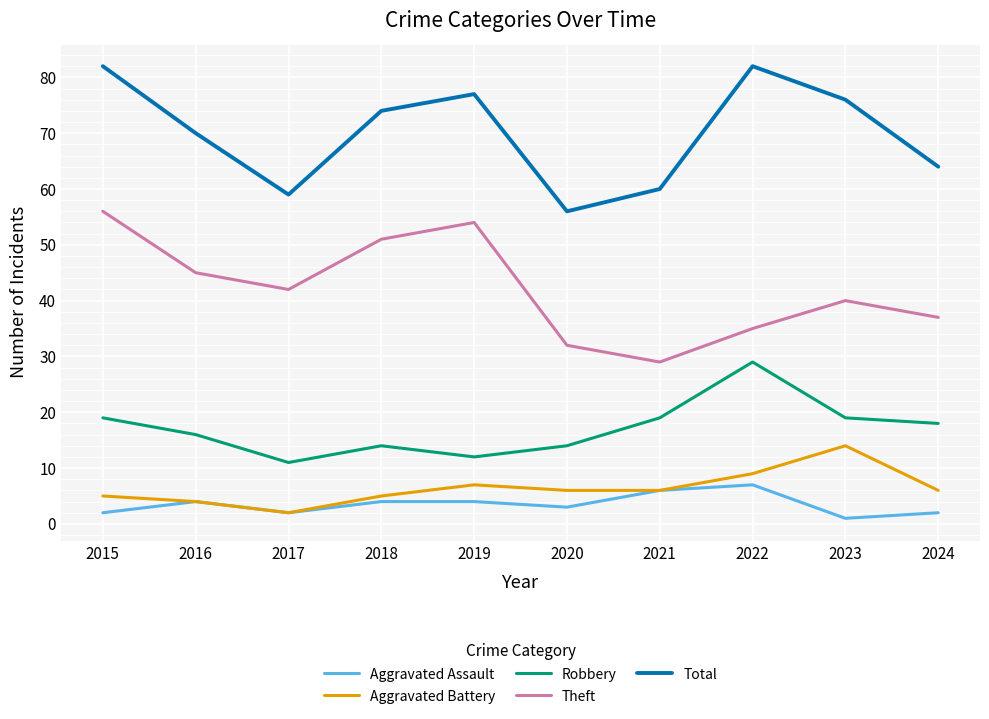

Reading left to right, list all the values displayed in this chart.

Aggravated Assault: 2015=2	2016=4	2017=2	2018=4	2019=4	2020=3	2021=6	2022=7	2023=1	2024=2
Aggravated Battery: 2015=5	2016=4	2017=2	2018=5	2019=7	2020=6	2021=6	2022=9	2023=14	2024=6
Robbery: 2015=19	2016=16	2017=11	2018=14	2019=12	2020=14	2021=19	2022=29	2023=19	2024=18
Theft: 2015=56	2016=45	2017=42	2018=51	2019=54	2020=32	2021=29	2022=35	2023=40	2024=37
Total: 2015=82	2016=70	2017=59	2018=74	2019=77	2020=56	2021=60	2022=82	2023=76	2024=64